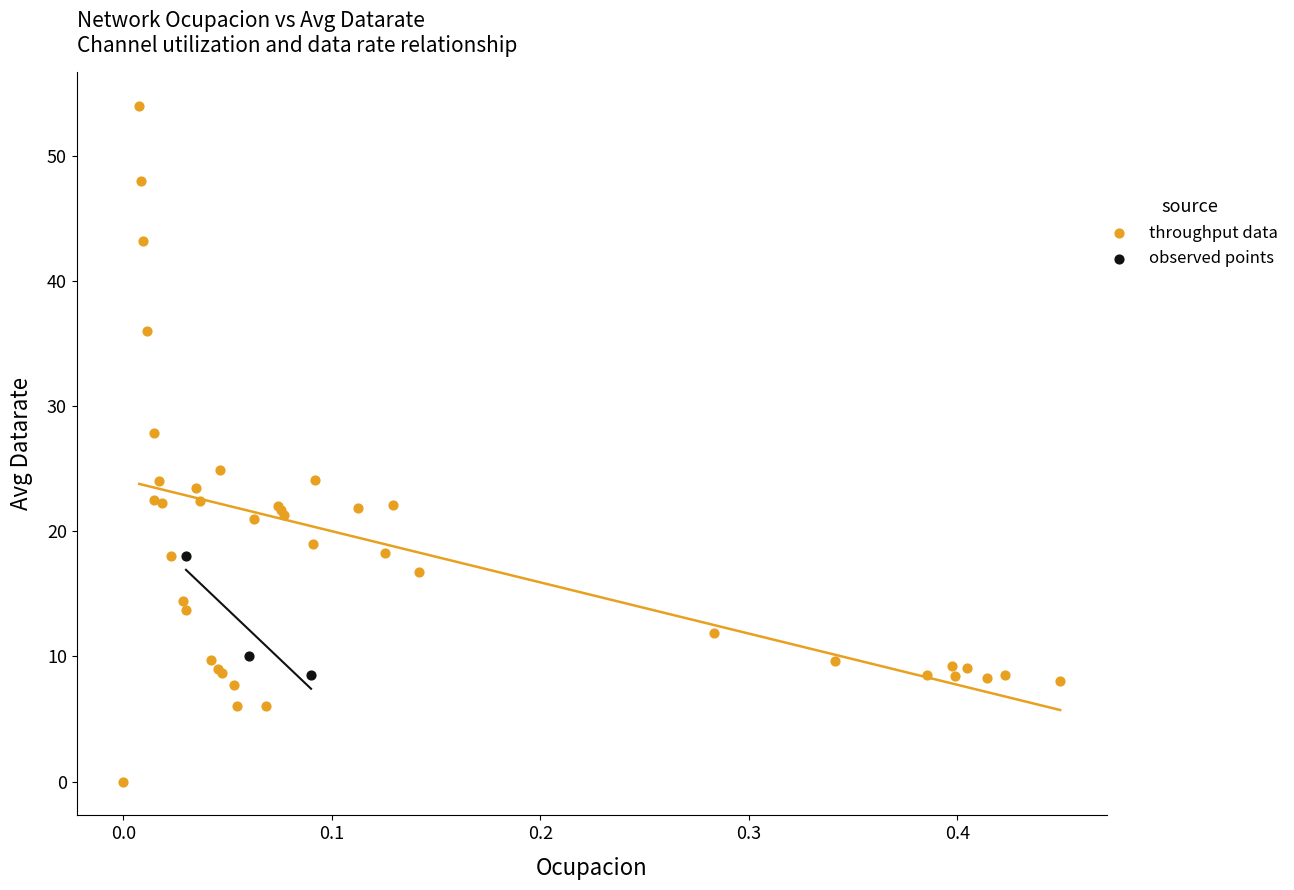

Which series has the widest spread of Y values?

throughput data